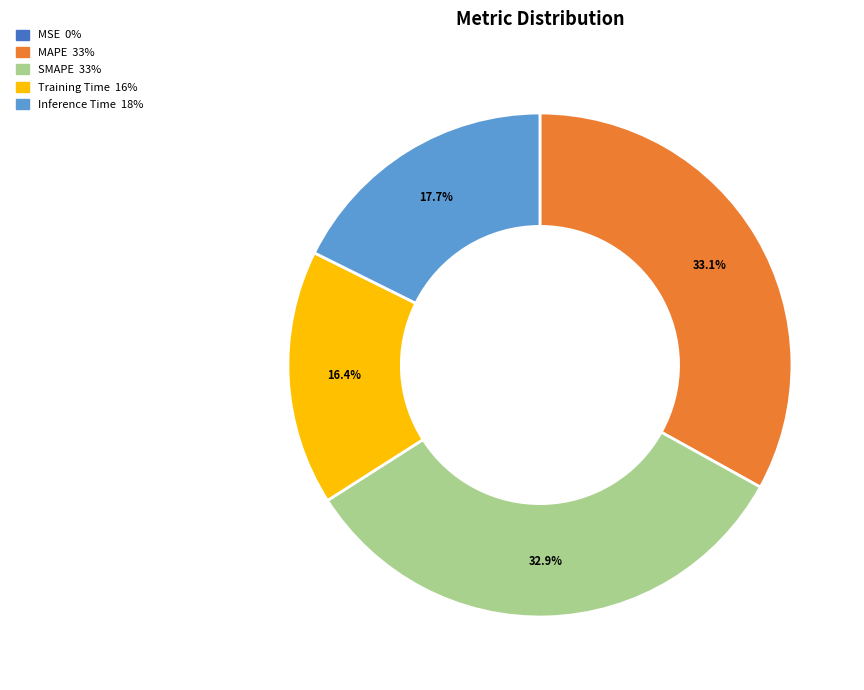

What percentage is NOT represented by Inference Time?

82.3%